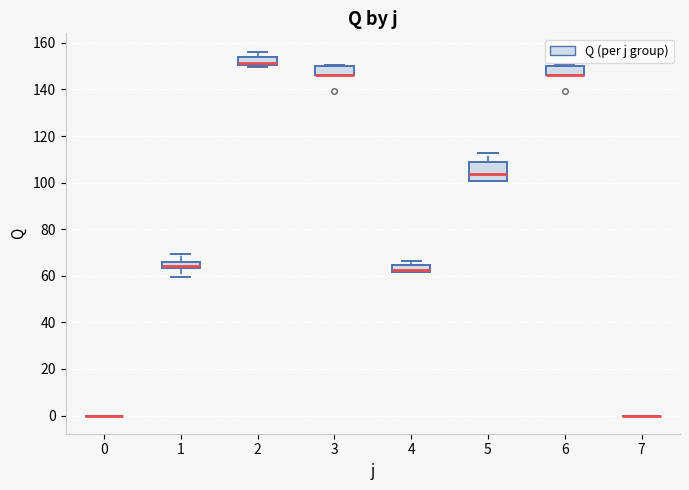

Comparing the boxes themselves (not the whiskers), which one is the tallest?

5